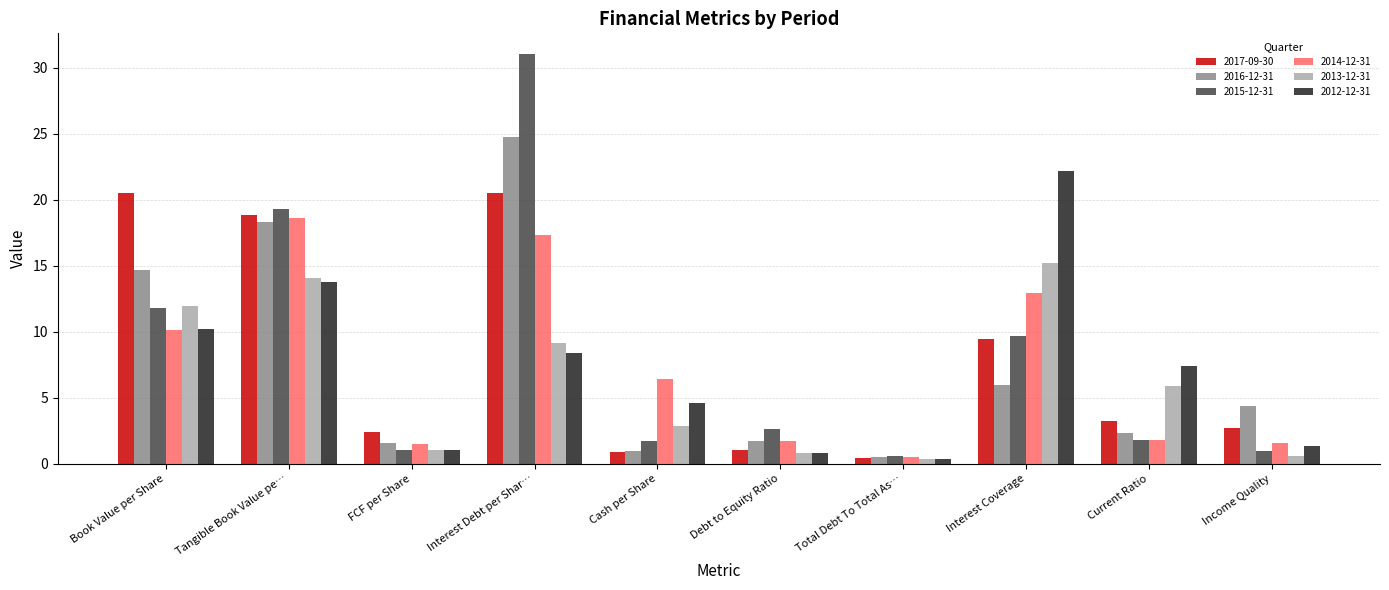

What is the difference between the second highest and minimum values in the 2013-12-31 series?

13.7